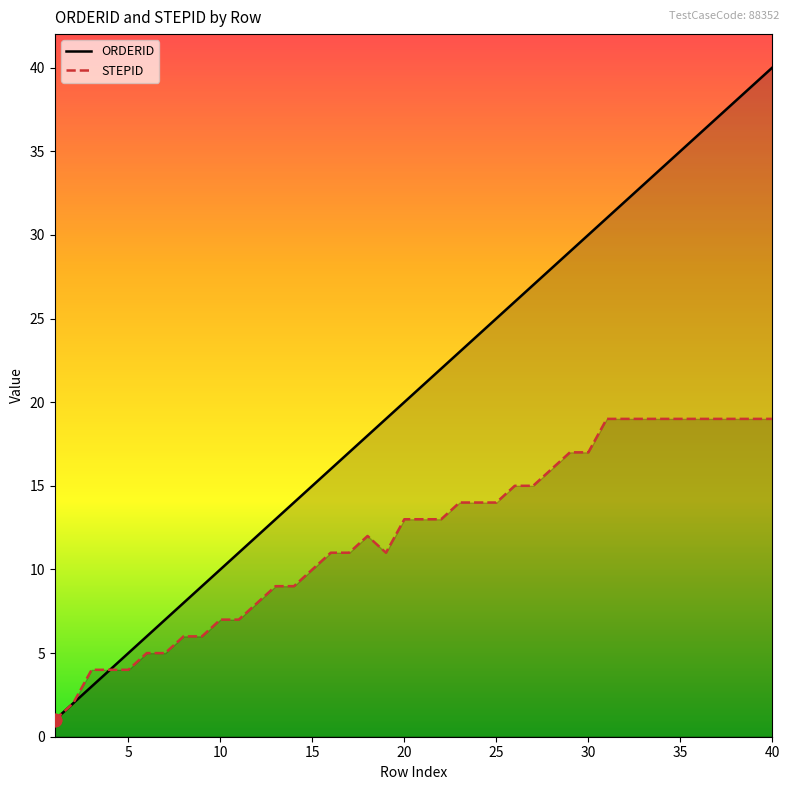

At which category is the sum across all series the highest?

40